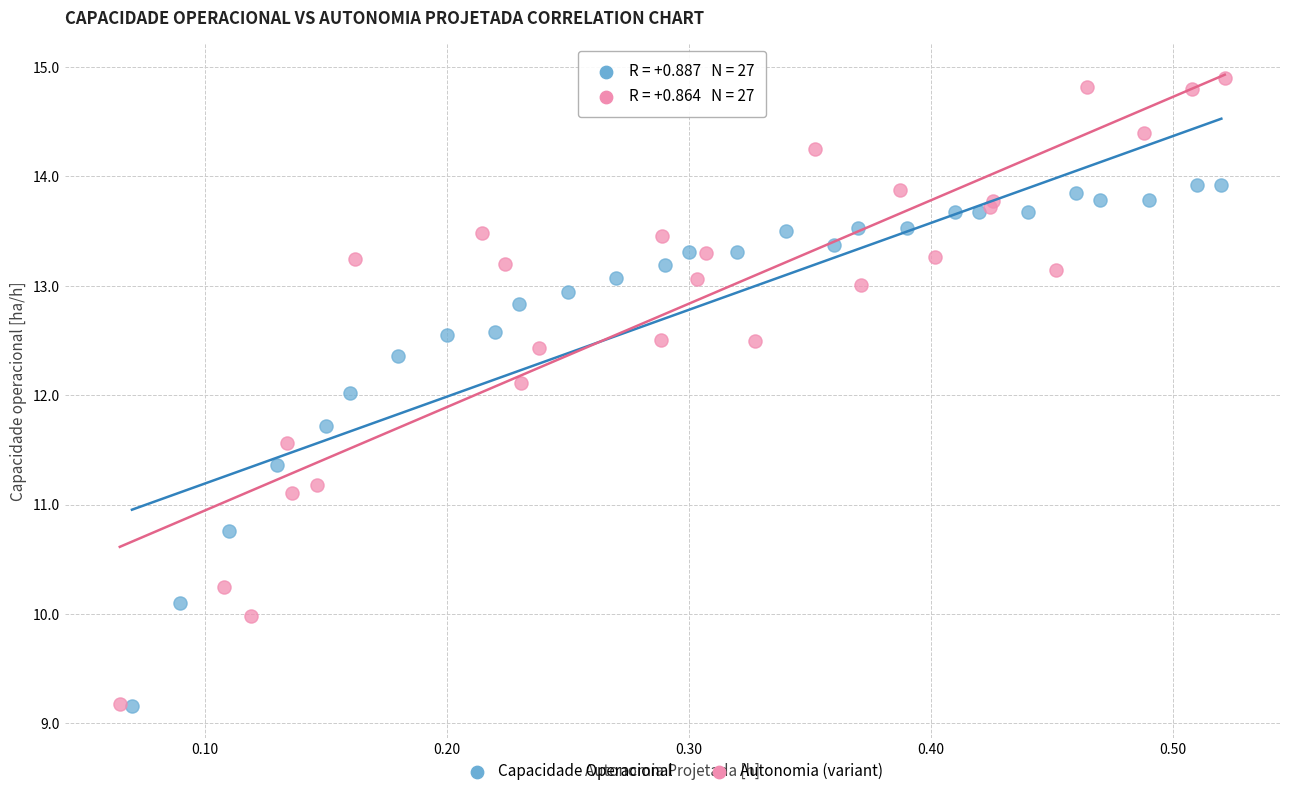

Which series contains the highest Y value?

Autonomia (variant)